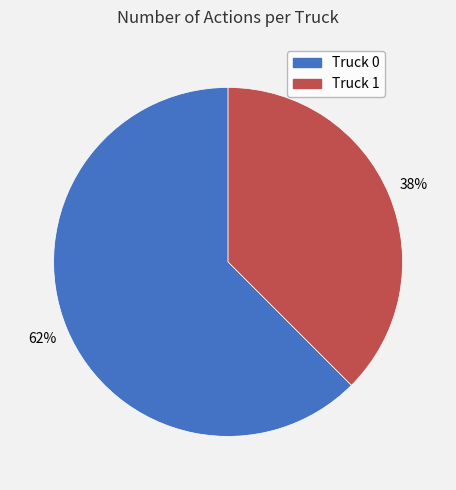

Do Truck 1 and Truck 0 together represent more than half of the pie?

Yes